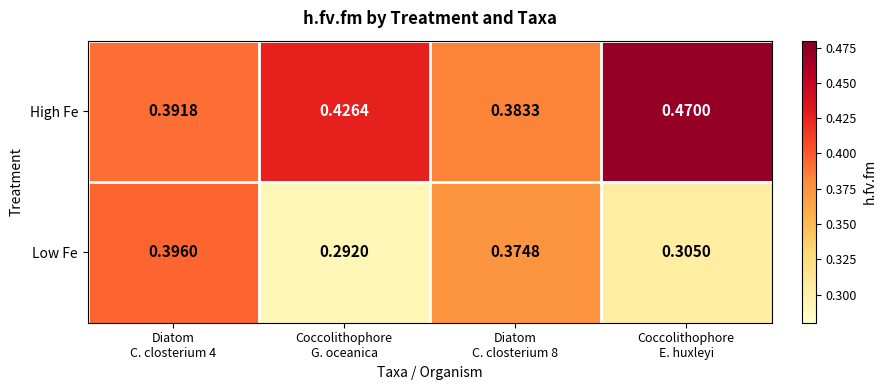

Which category has the lowest value across all series?

Coccolithophore
G. oceanica